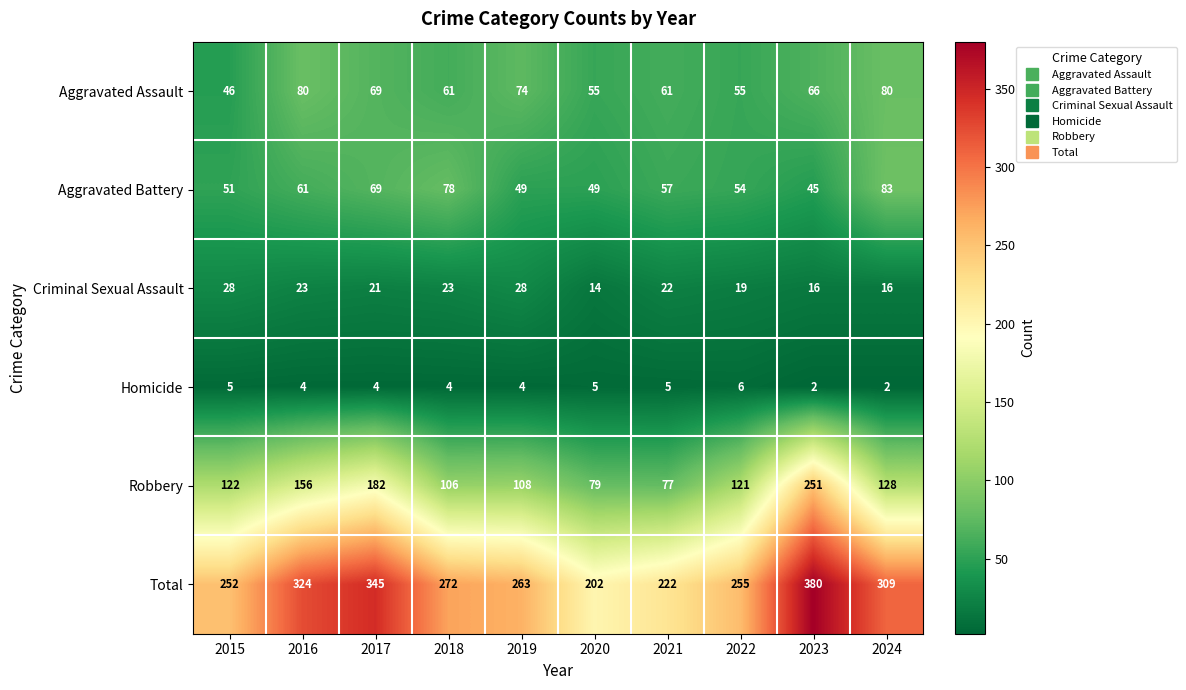

What is the difference between the maximum and minimum values in the Aggravated Assault series?

34